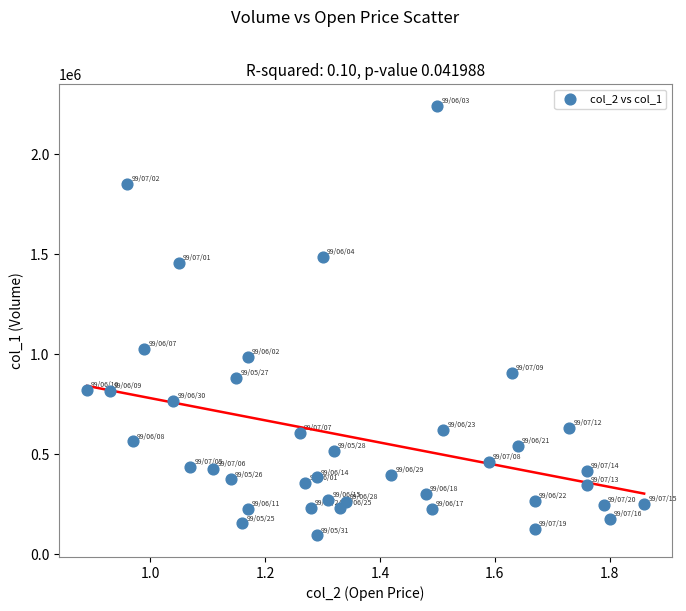

What is the range of Y values (max minus min)?

2147000